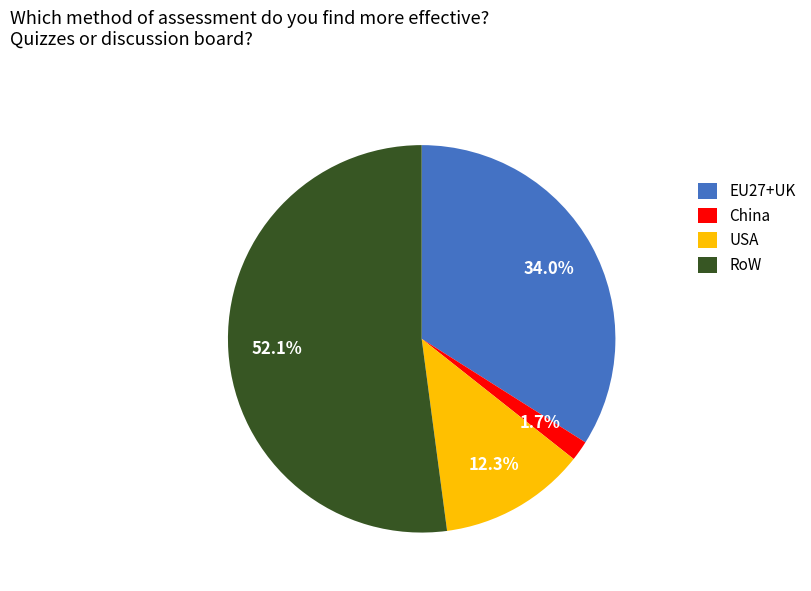

Do USA and EU27+UK together represent more than half of the pie?

No